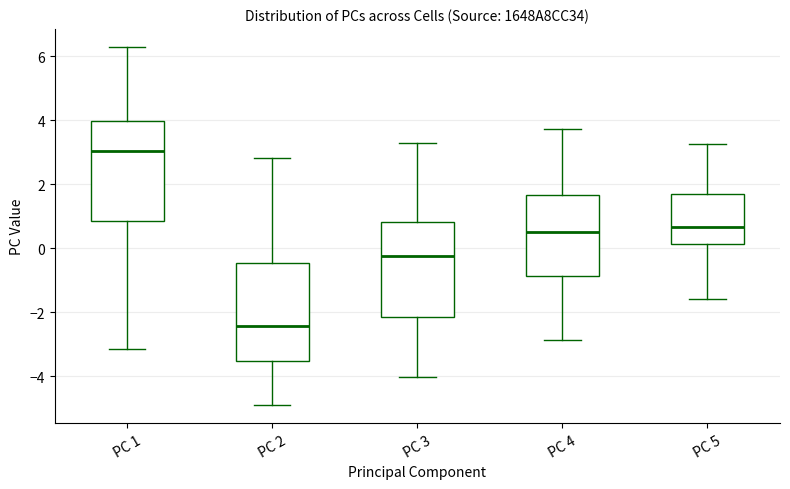

Which box has the highest median line?

PC 1